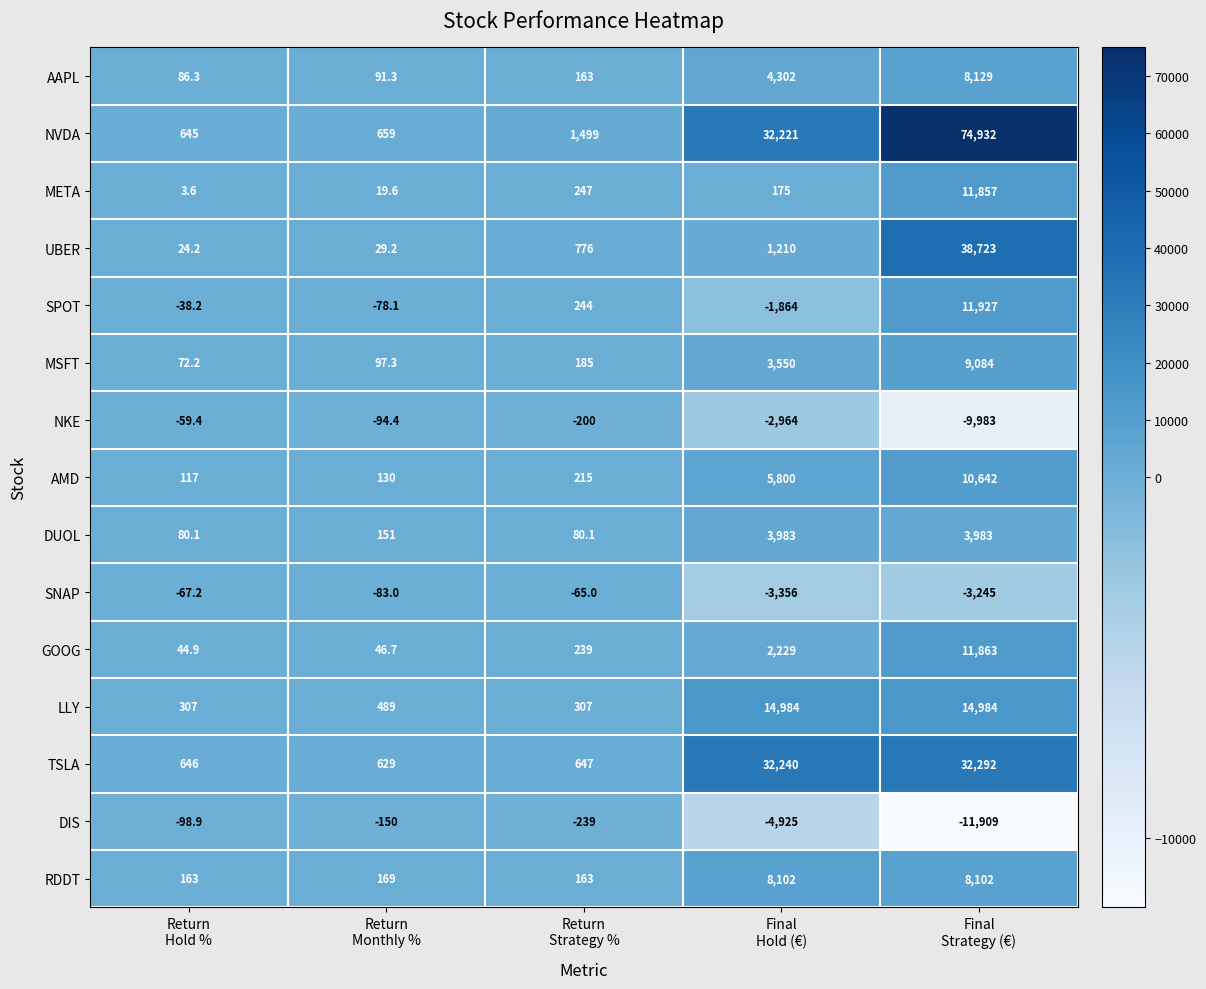

What is the greatest value displayed?

74932.0